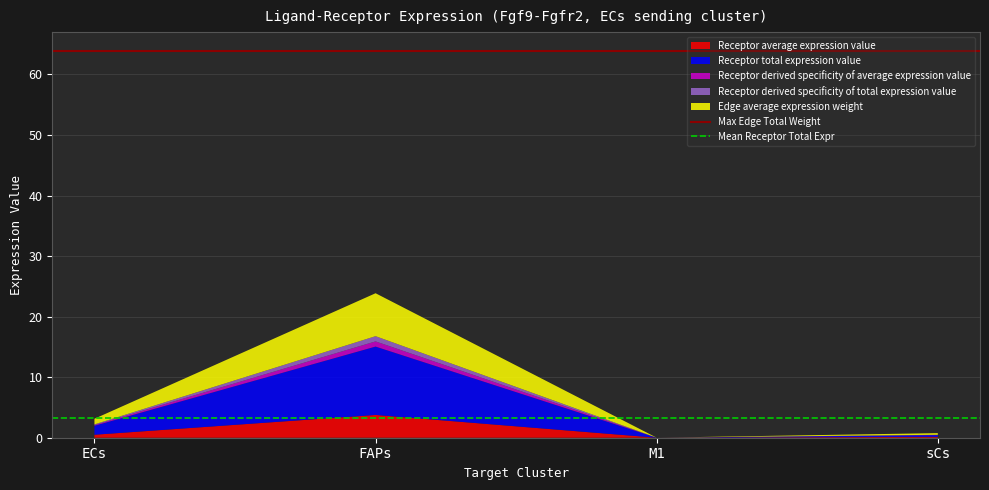

Which category has the highest value in the Receptor average expression value series?

FAPs